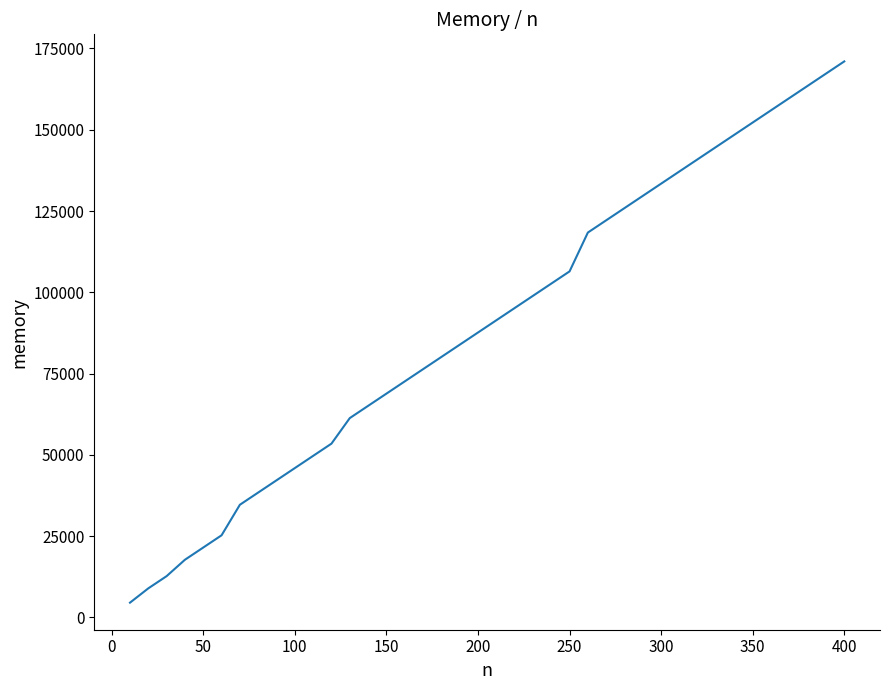

What is the difference between the maximum and minimum values?

166480